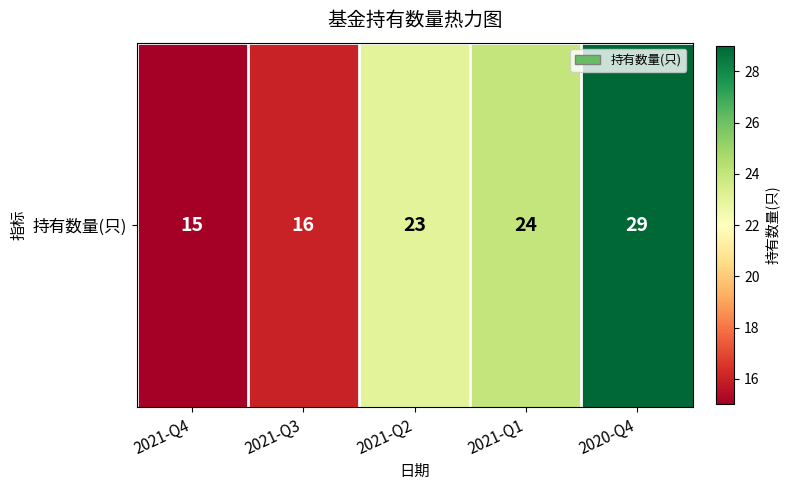

The chart shows a value of 5 at 2021-Q2. True or false?

False